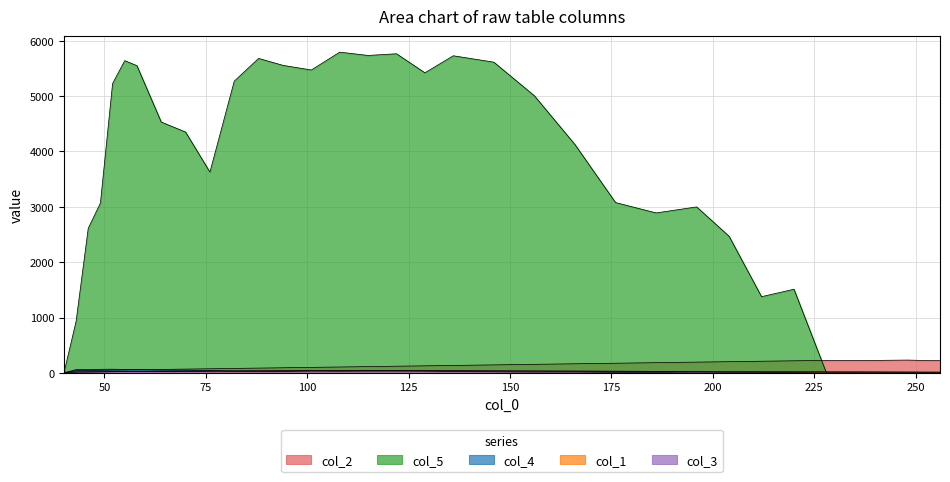

Which has a higher value, 52 or 146?

146